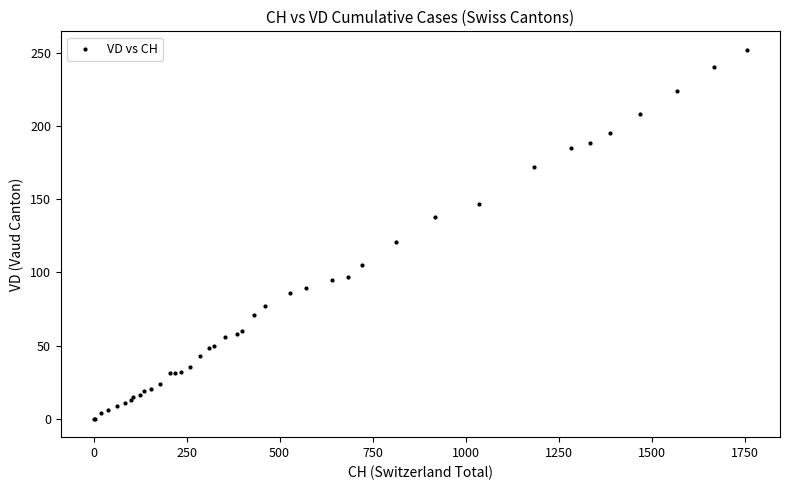

What Y value in the scatter plot is closest to 126?

121